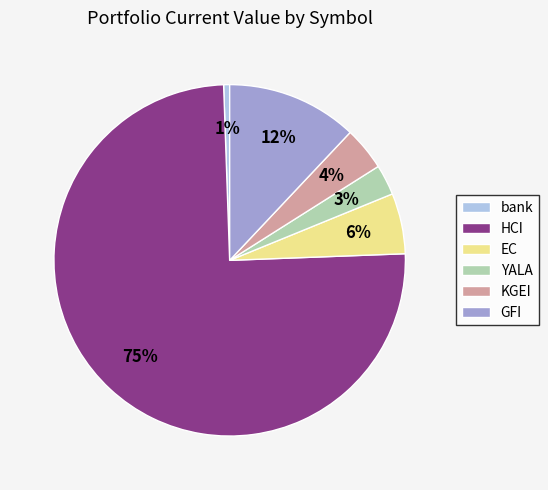

To the nearest percent, what is the difference between the bank and GFI slice percentages?

11%